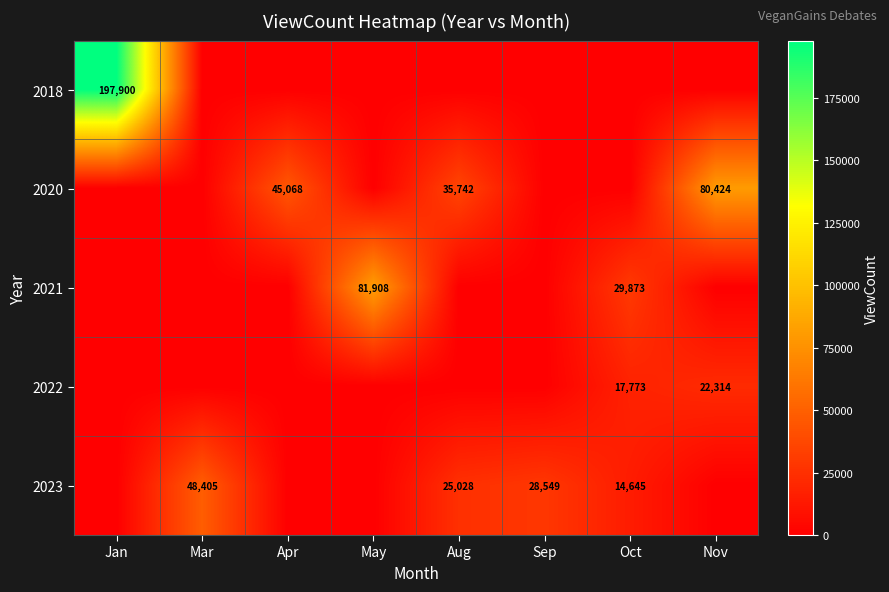

The value of 2023 at Mar is 84206. True or false?

False